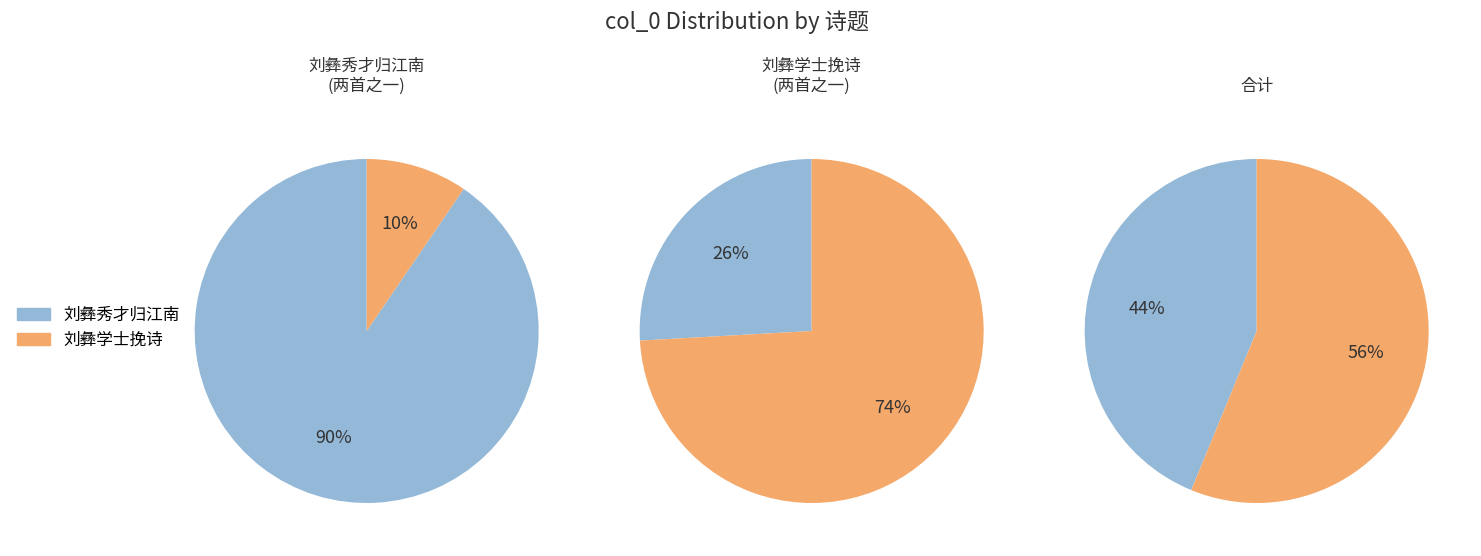

To the nearest percent, what is the difference between the largest and smallest slice percentages?

81%